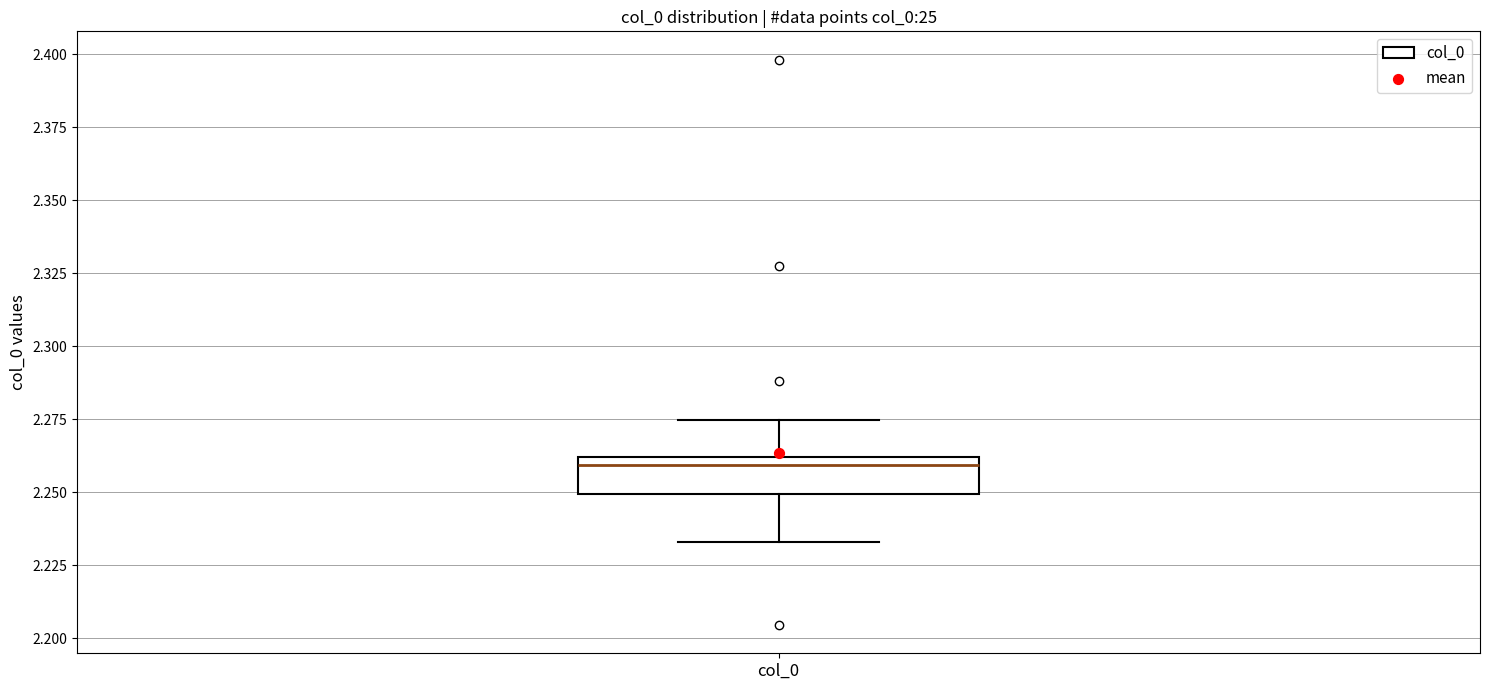

Transcribe this box plot: give where the median line is, the range the box spans, and where the two whiskers end, as read against the y-axis. The values are not printed on the chart, so give them approximately, as read against the axis.

median 2.260 (just below the box's upper edge), box 2.250 to 2.260, whiskers 2.235 to 2.275